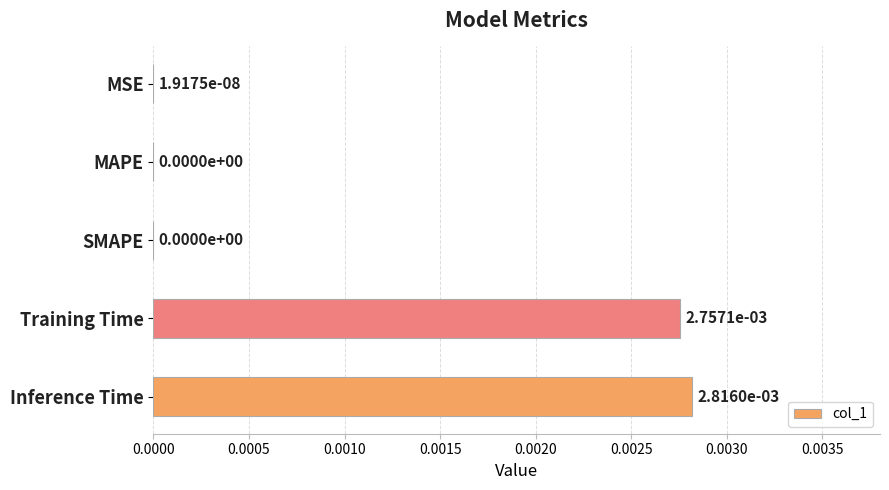

True or false: the data shows 0.0 at SMAPE.

True